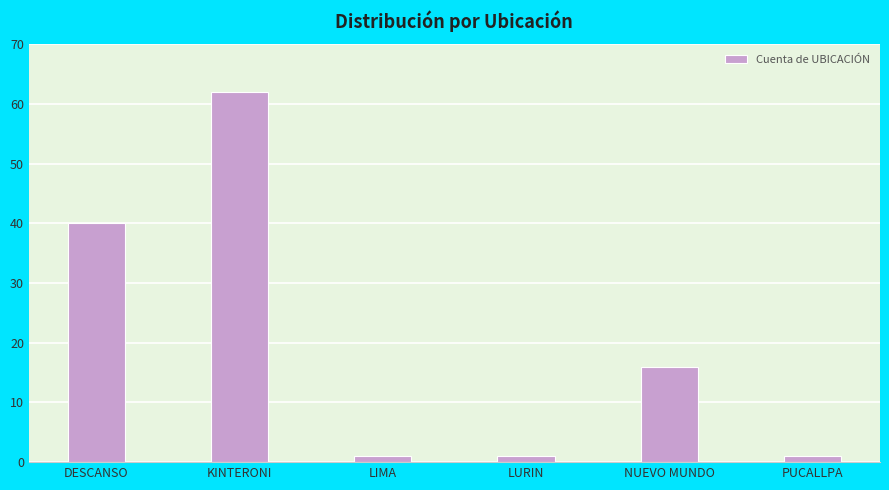

Does the chart contain any negative values?

No